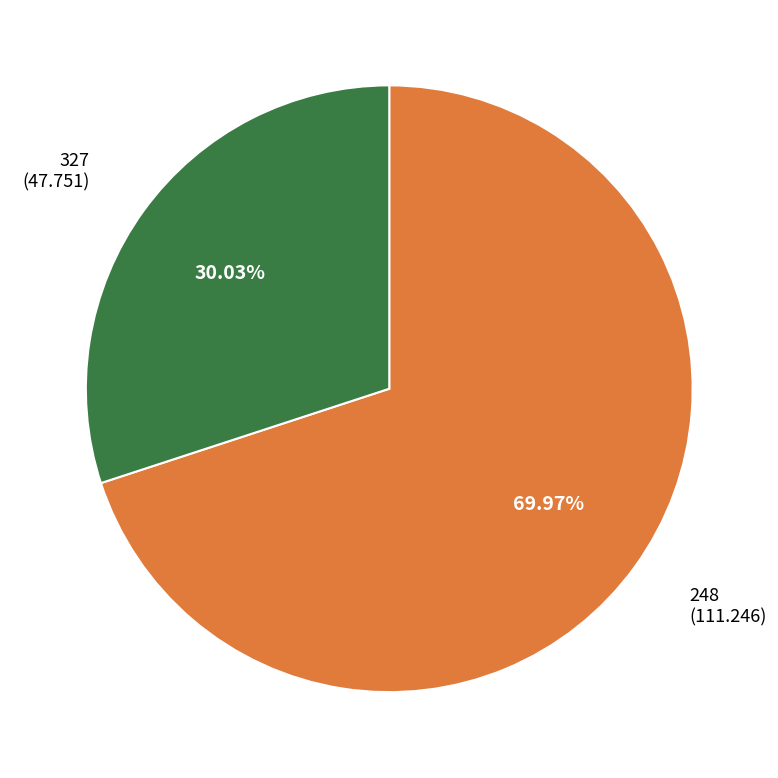

What is the ratio of the value at 248 to the value at 327?

2.3